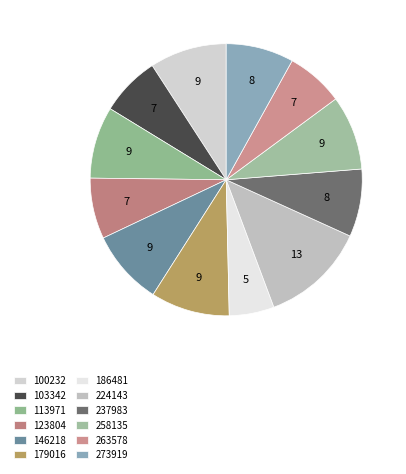

To the nearest percent, what is the average slice percentage?

8%